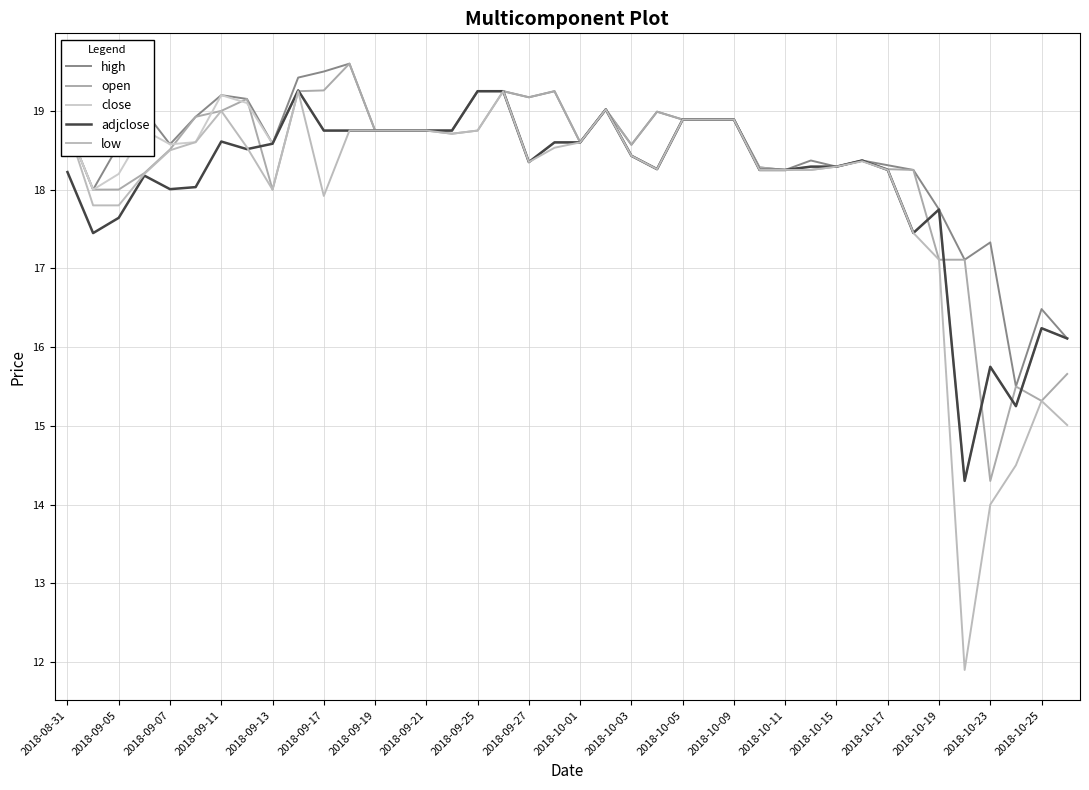

How many lines are shown in the chart?

5